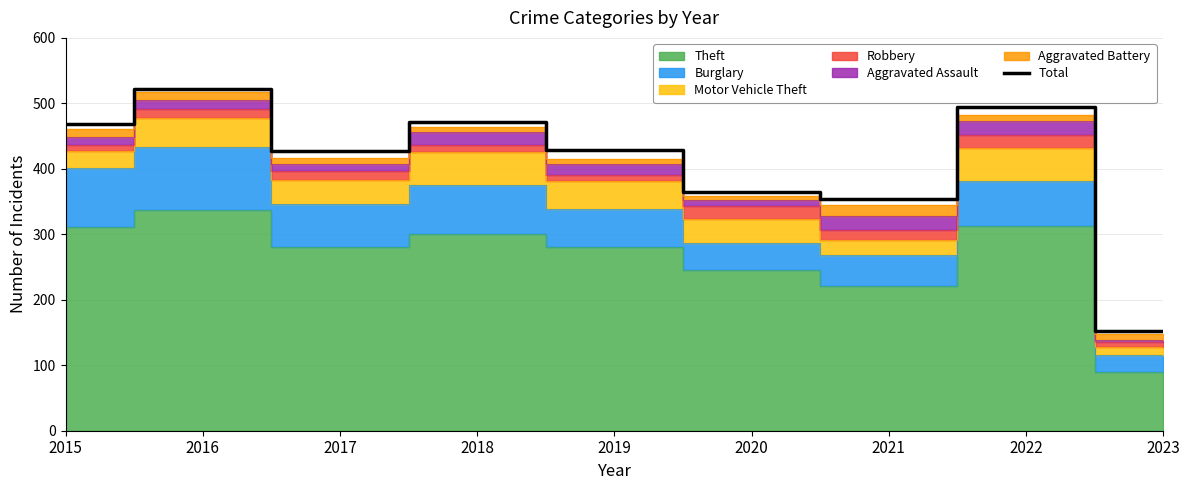

How many interior local peaks (higher than both neighbors) does the data have?

3